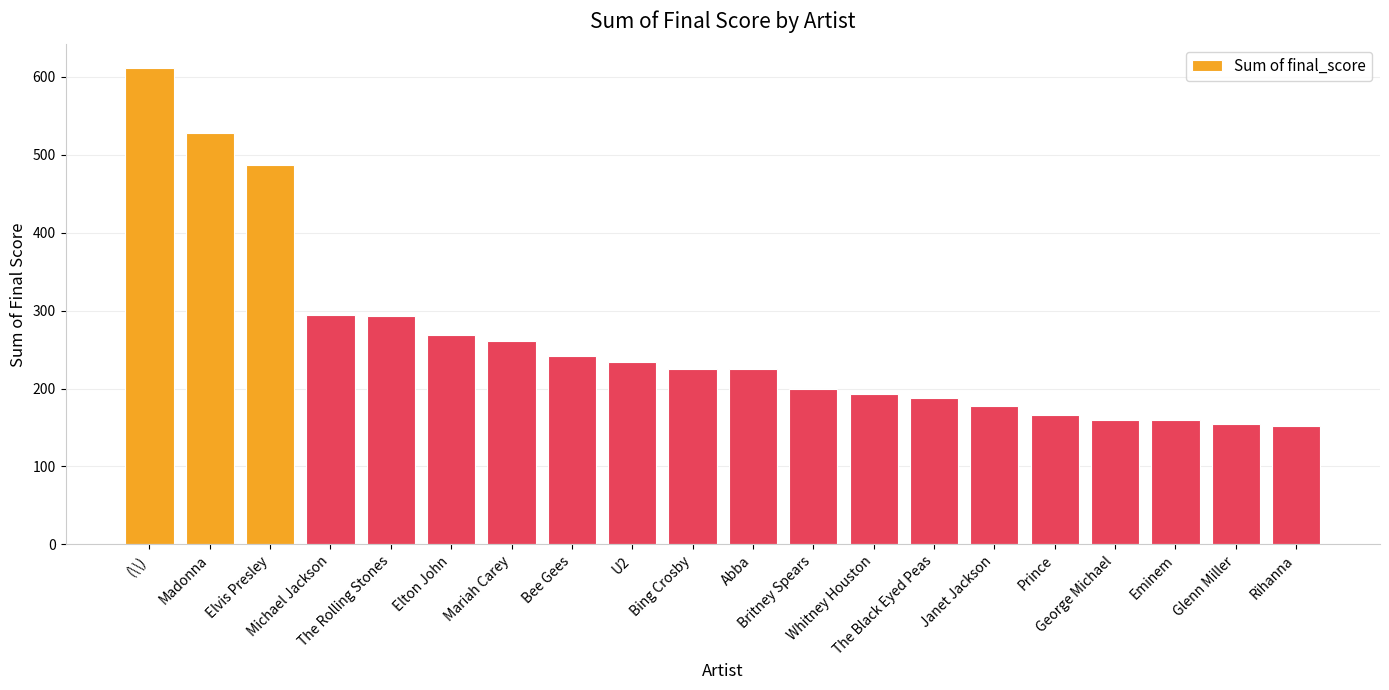

Is it true that the value at Prince is 166.4?

True